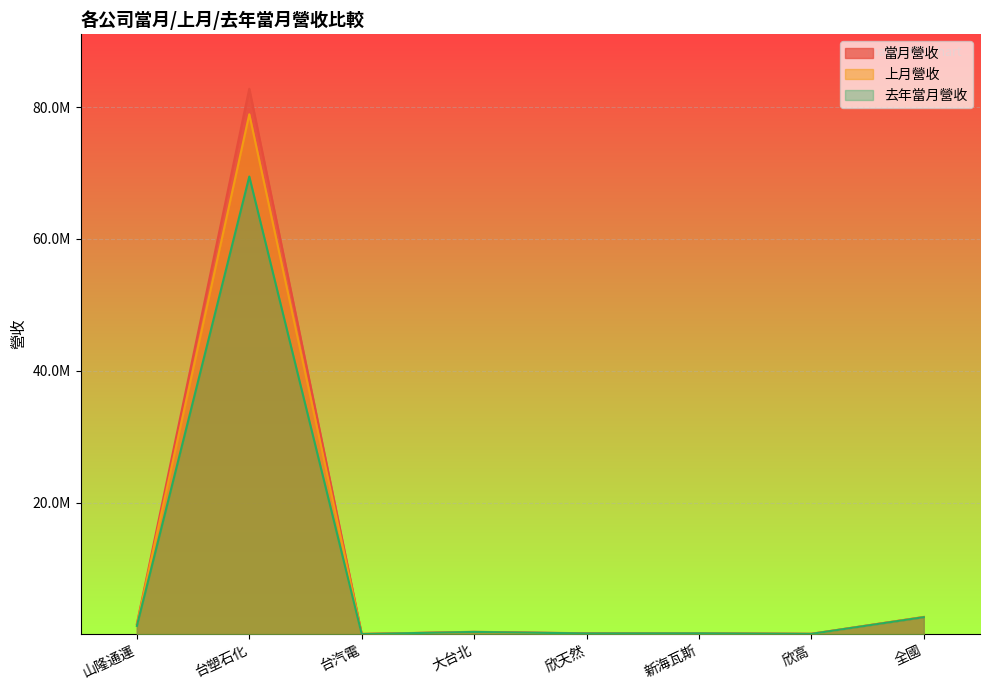

List the series in order of their peak value, highest first.

當月營收, 上月營收, 去年當月營收